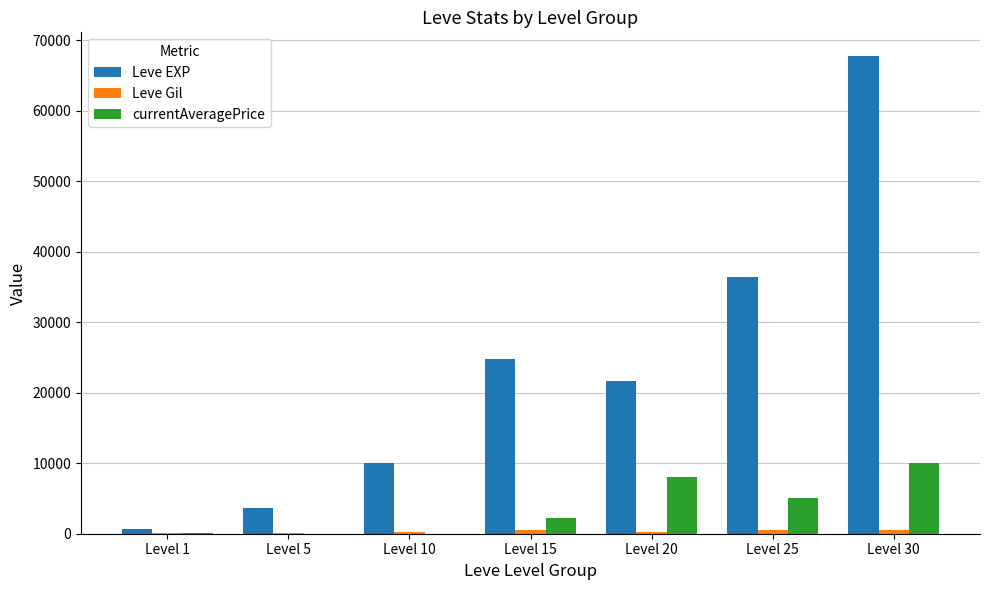

Where is Leve EXP nearest to the value 34180?

Level 25